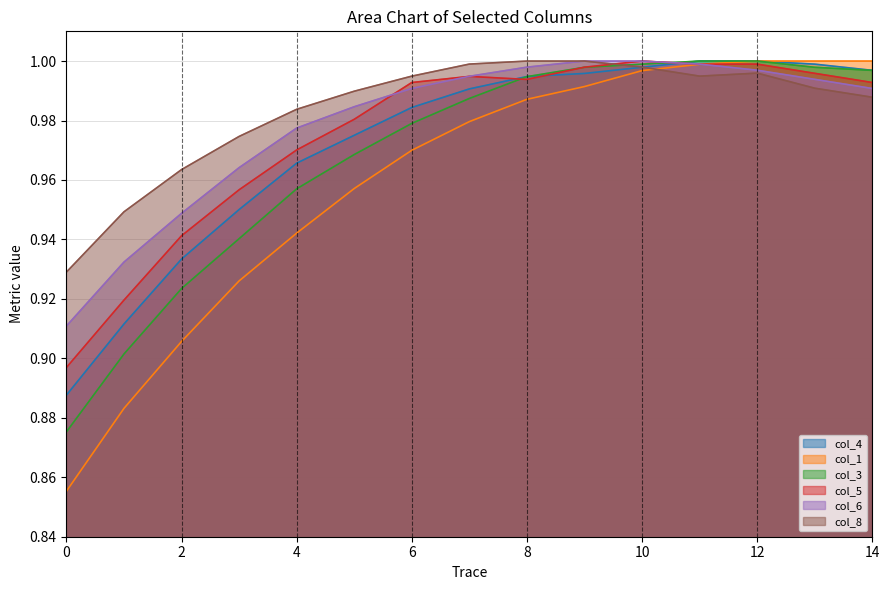

Reading left to right, list all the values displayed in this chart.

col_4: 0.9	0.9	0.9	1.0	1.0	1.0	1.0	1.0	1.0	1.0	1.0	1.0	1.0	1.0	1.0
col_1: 0.9	0.9	0.9	0.9	0.9	1.0	1.0	1.0	1.0	1.0	1.0	1.0	1.0	1.0	1.0
col_3: 0.9	0.9	0.9	0.9	1.0	1.0	1.0	1.0	1.0	1.0	1.0	1.0	1.0	1.0	1.0
col_5: 0.9	0.9	0.9	1.0	1.0	1.0	1.0	1.0	1.0	1.0	1.0	1.0	1.0	1.0	1.0
col_6: 0.9	0.9	0.9	1.0	1.0	1.0	1.0	1.0	1.0	1.0	1.0	1.0	1.0	1.0	1.0
col_8: 0.9	0.9	1.0	1.0	1.0	1.0	1.0	1.0	1.0	1.0	1.0	1.0	1.0	1.0	1.0